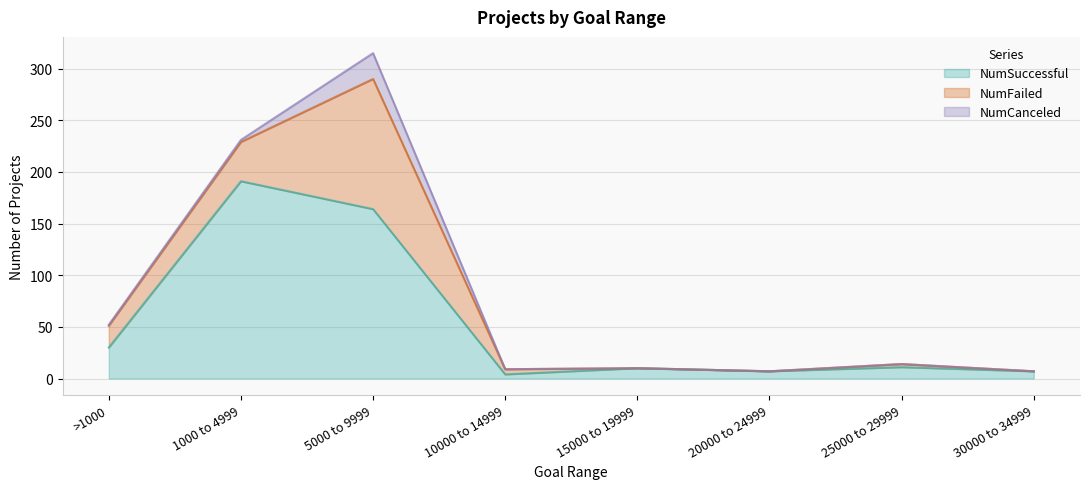

At which label is NumSuccessful closest to 97?

>1000